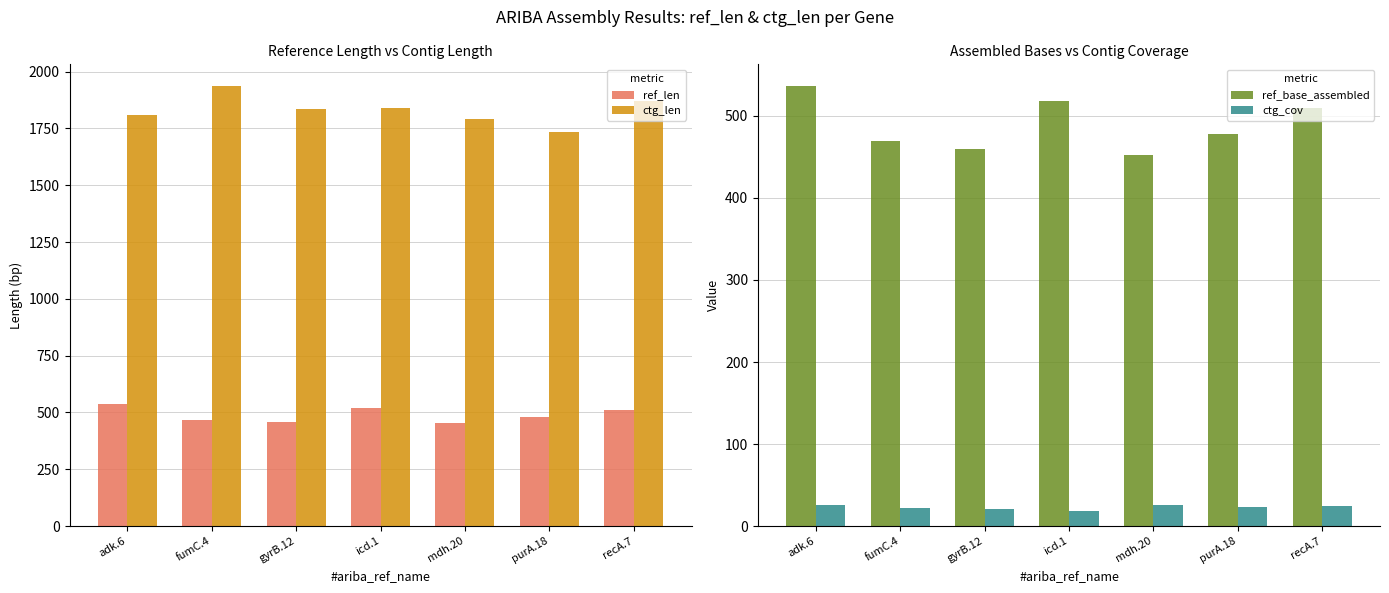

Rank the categories by ctg_cov value from highest to lowest.

adk.6, mdh.20, recA.7, purA.18, fumC.4, gyrB.12, icd.1